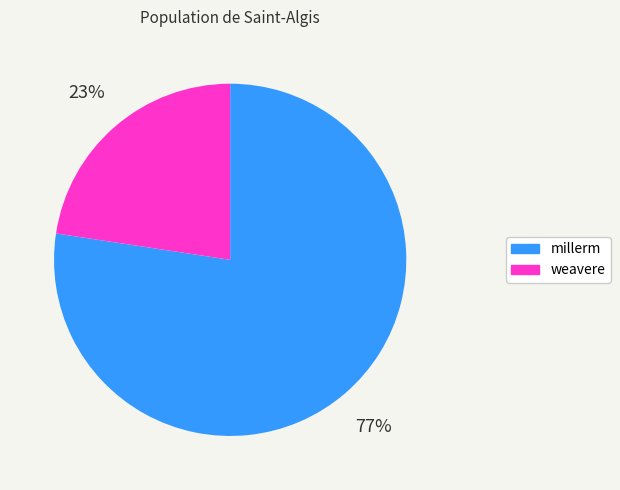

To the nearest percent, what percentage of the pie is weavere?

23%